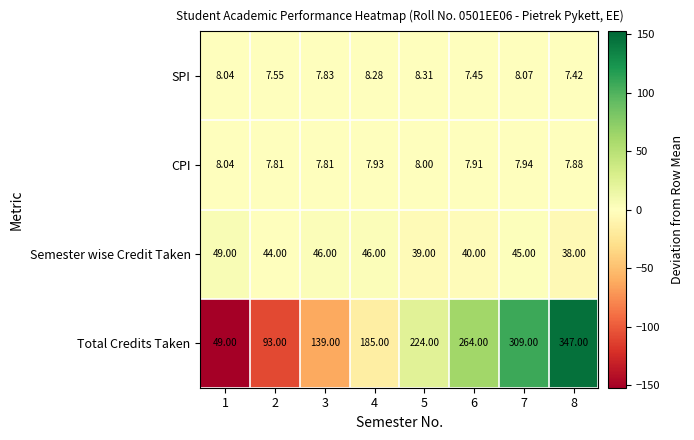

Is the value of SPI at 8 greater than the value of CPI at 6?

No